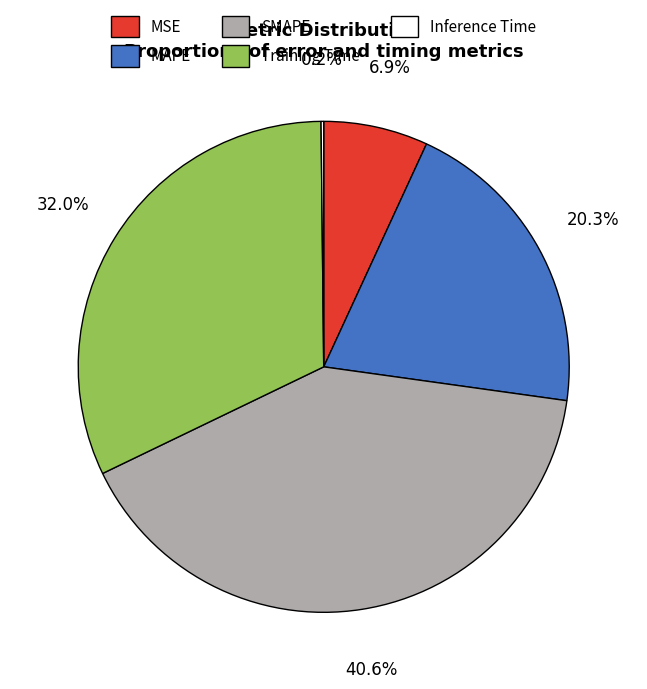

Does any single category account for the majority?

No